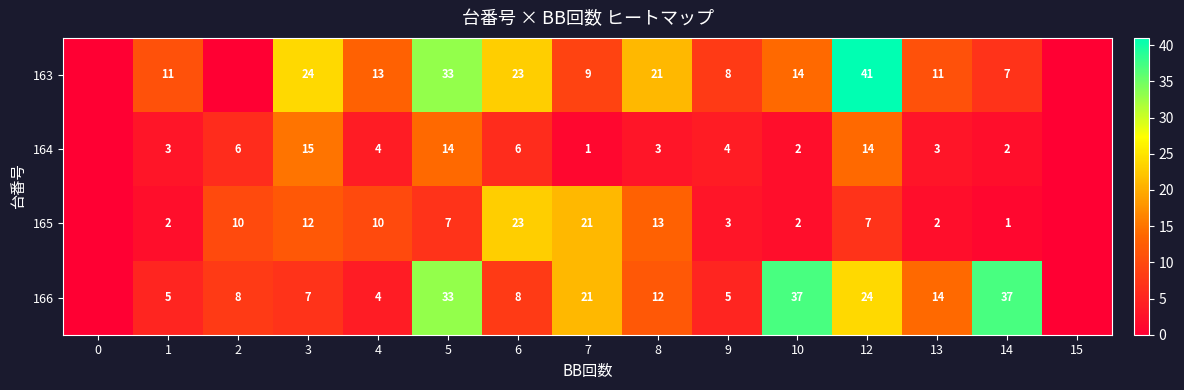

What is the difference between the highest and lowest values at 6?

17